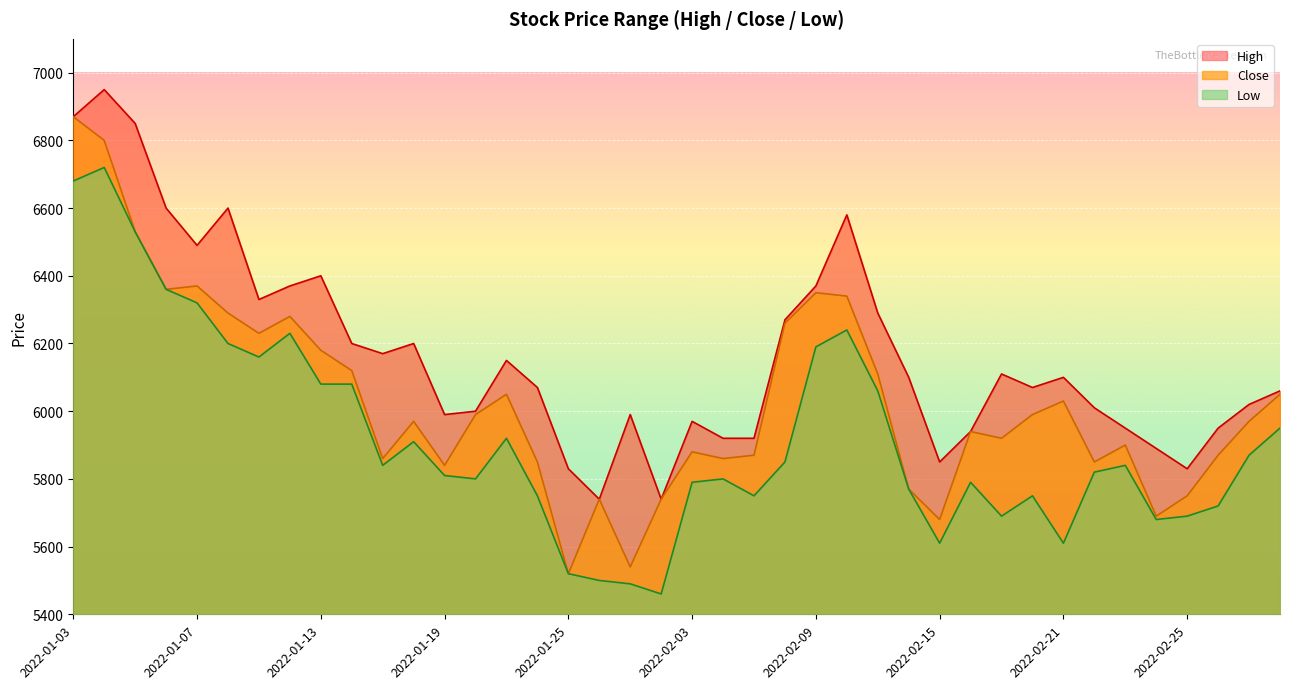

What is the value of the Close point at the 32nd from the left?

5990